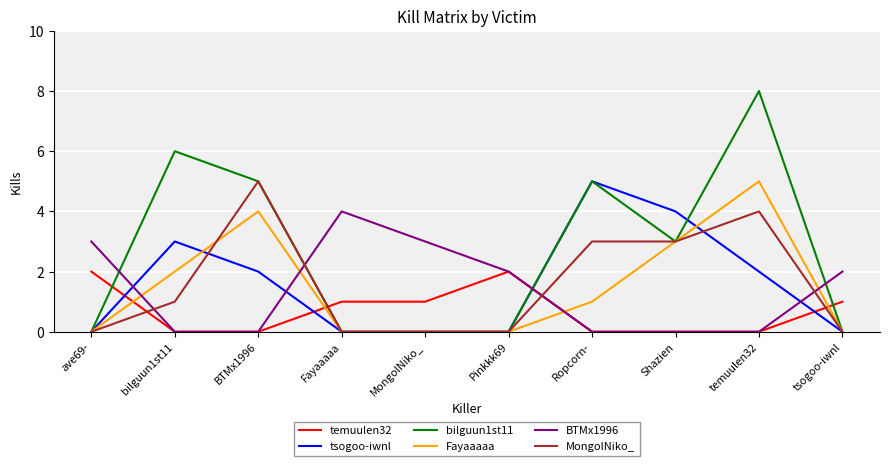

What position from the right is Fayaaaaa?

7